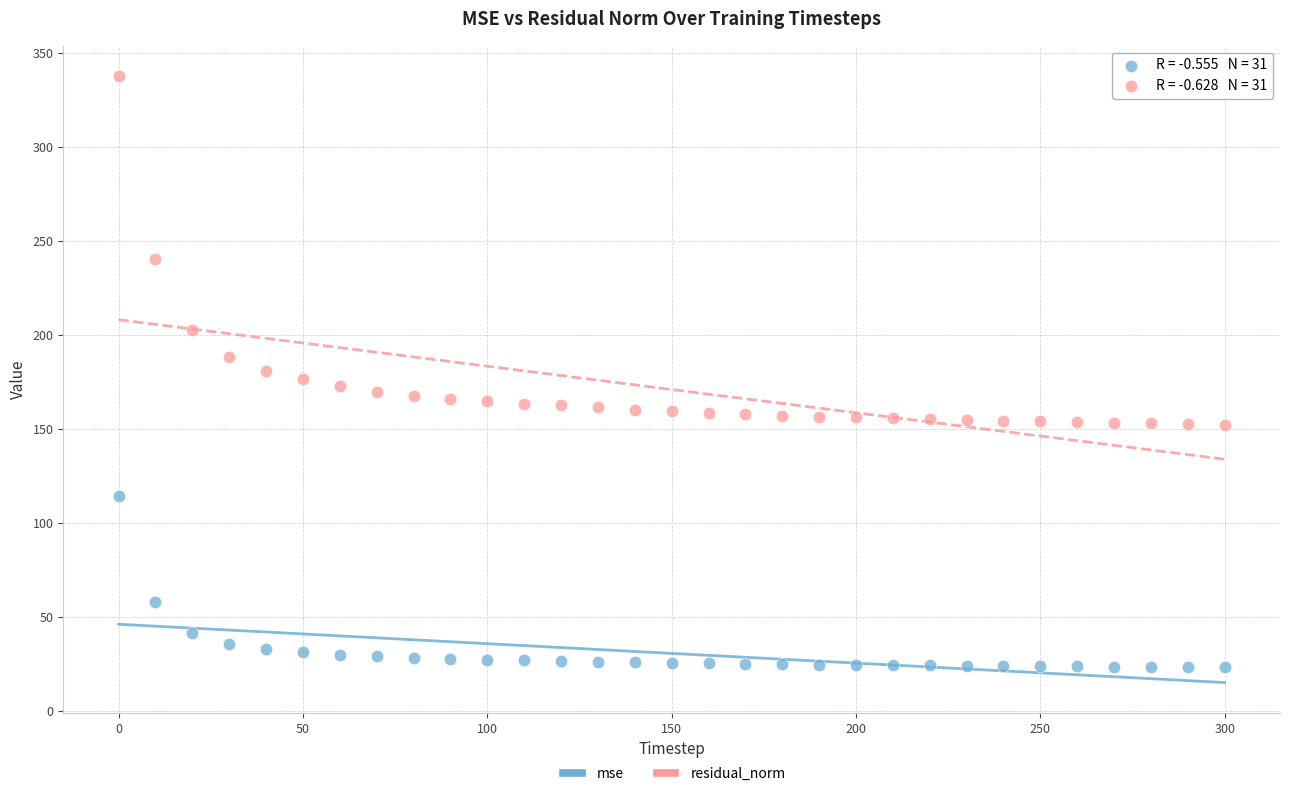

In the mse series, what Y value is closest to 68?

57.7